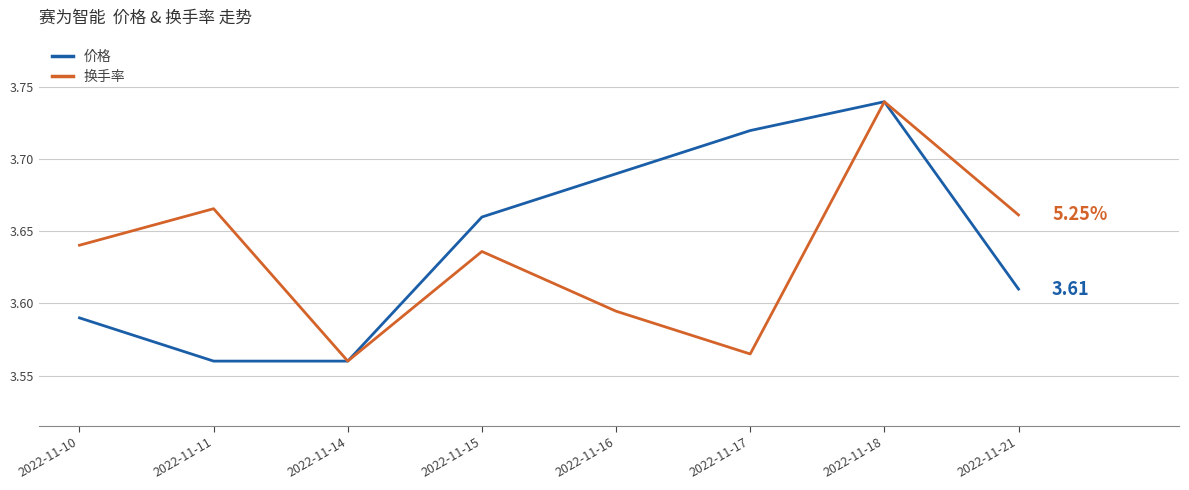

What is the difference between the maximum and second lowest values in the 价格 series?

0.2